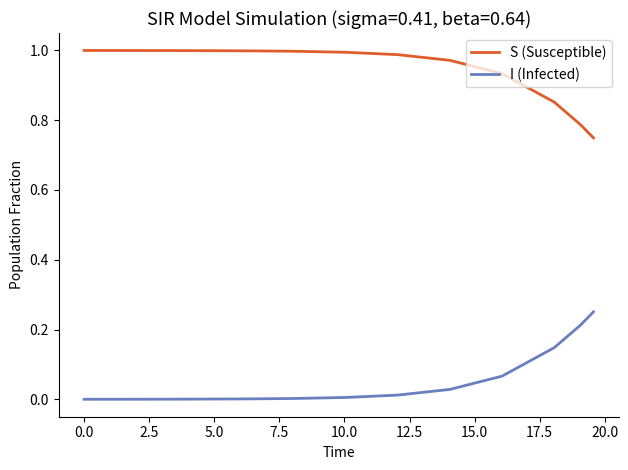

True or false: I (Infected) and S (Susceptible) intersect in this chart.

False